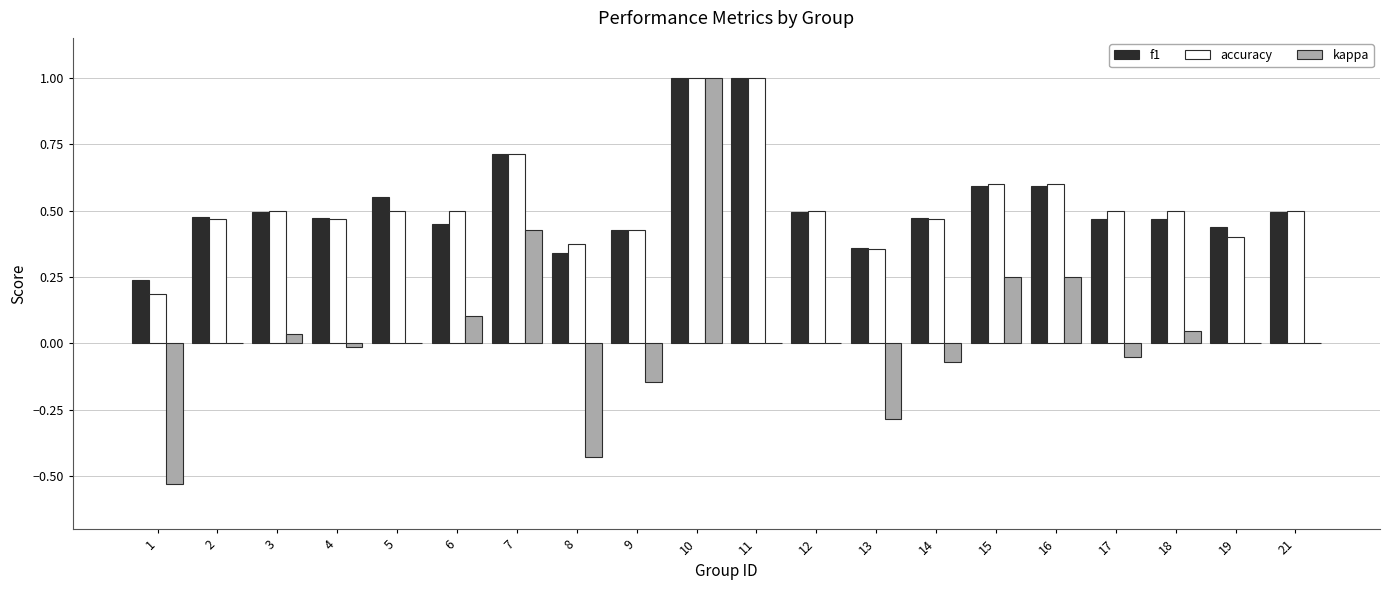

Which category has the highest value in the kappa series?

10